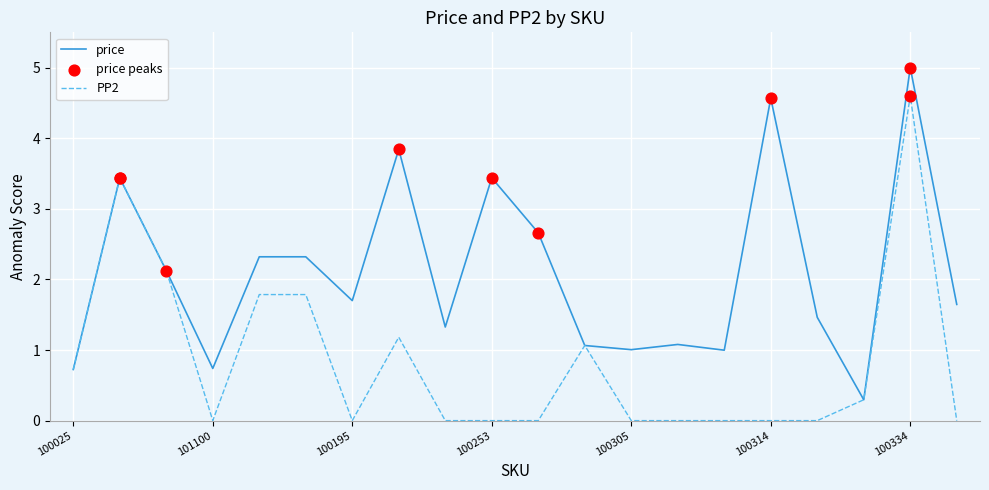

Which series has the largest total across all categories?

price